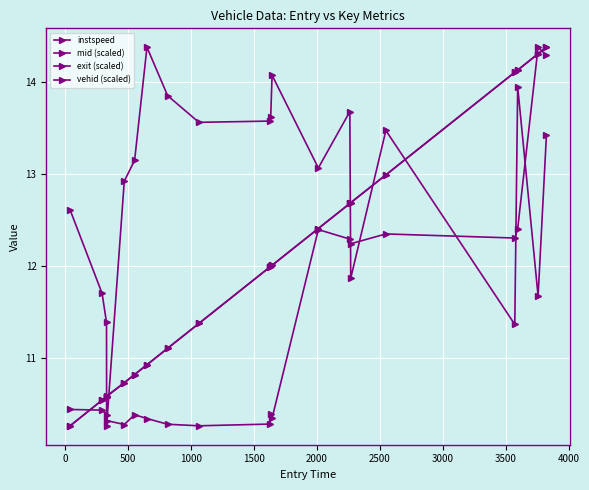

How many lines are shown in the chart?

4